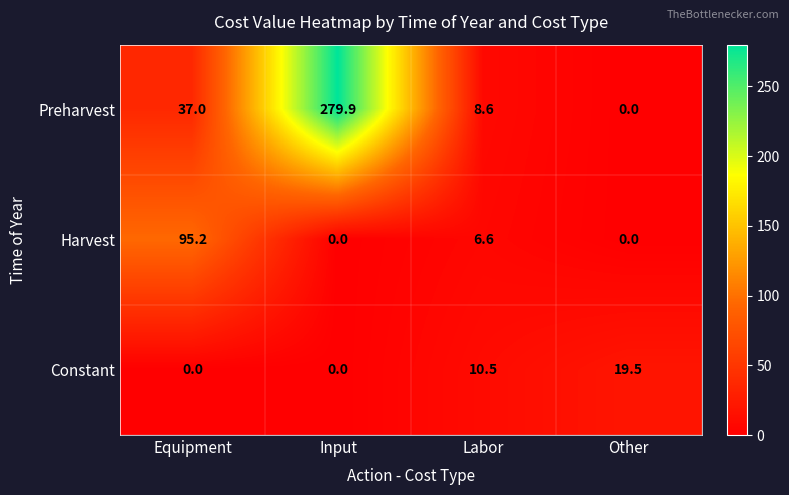

How many data points does each series have?

4